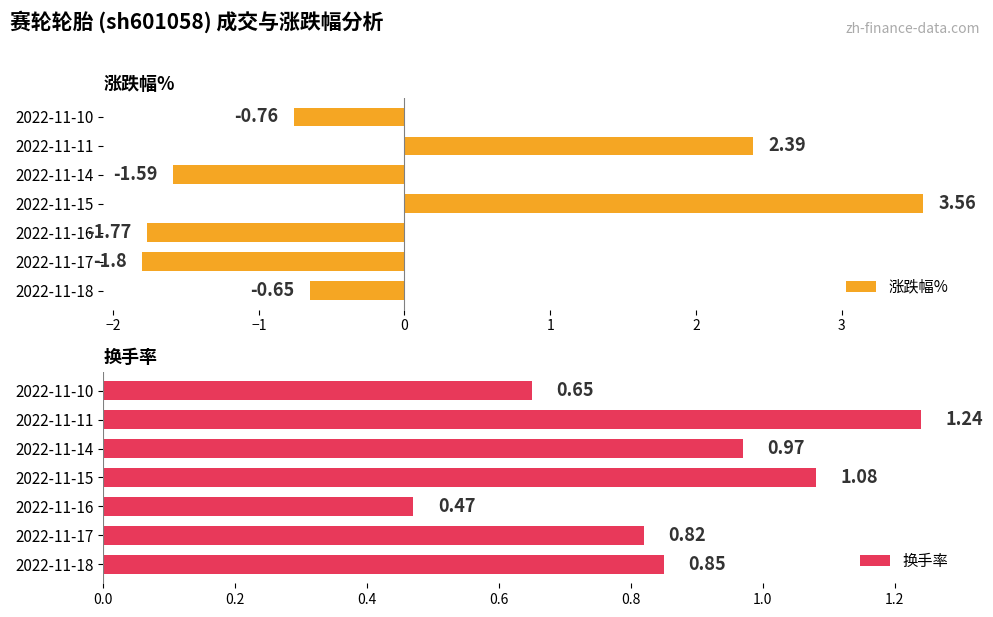

What is the difference between the maximum and second lowest values in the 涨跌幅% series?

5.3